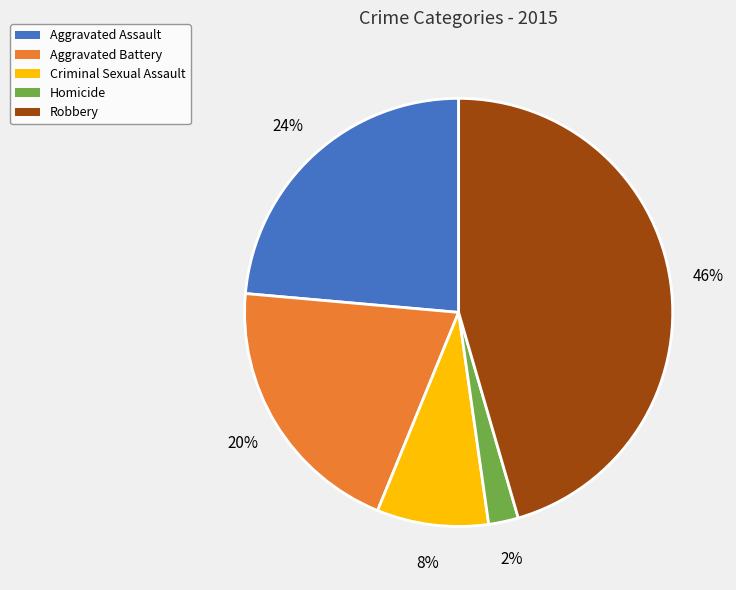

Rank the categories by value from lowest to highest.

Homicide, Criminal Sexual Assault, Aggravated Battery, Aggravated Assault, Robbery